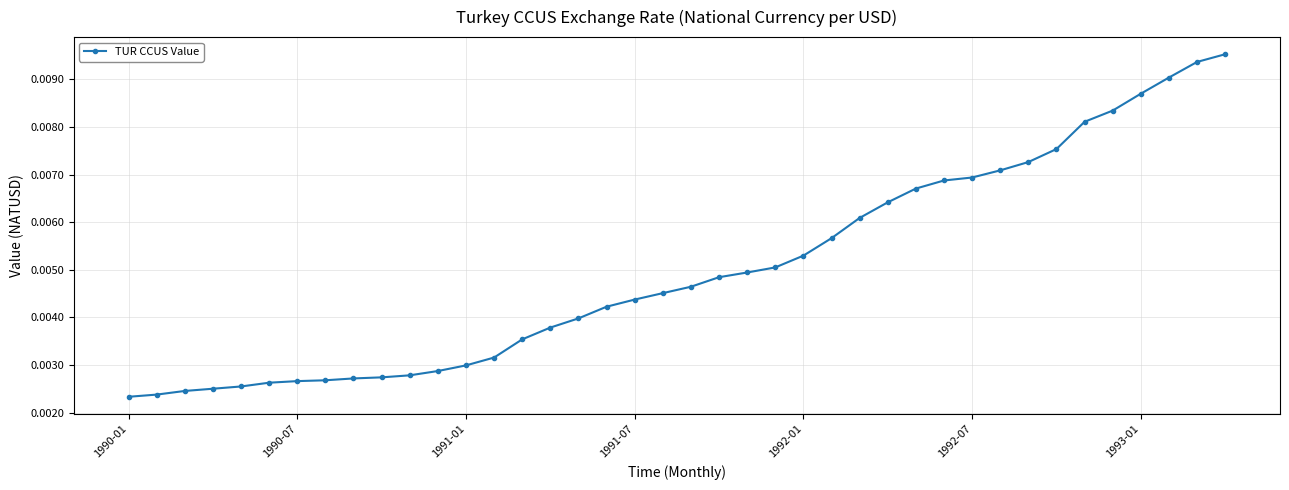

How many values are between 0 and 1?

40